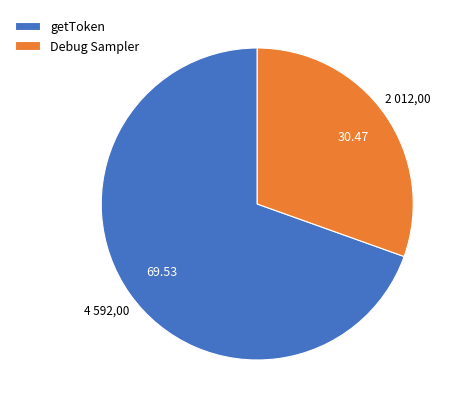

Count the number of slices in the pie.

2